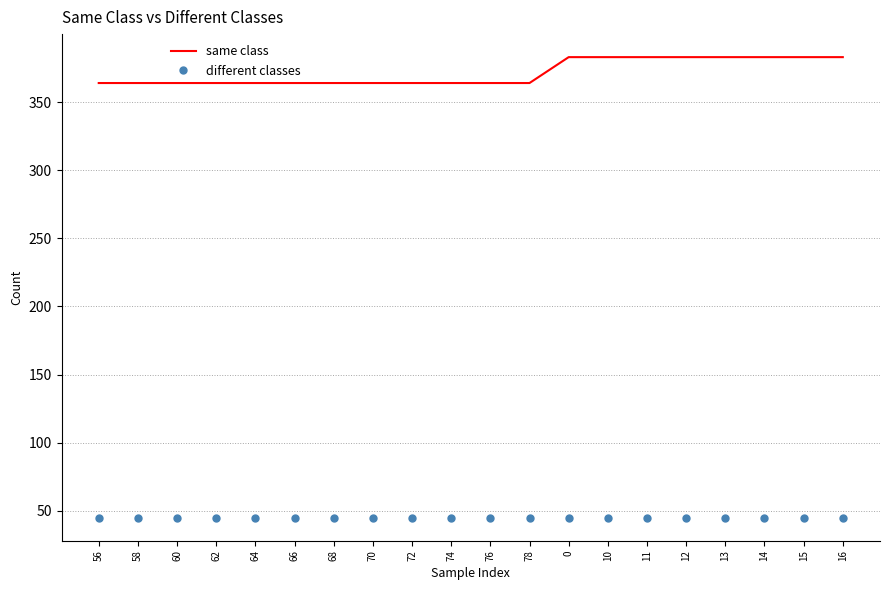

Is the value of same class at 74 greater than the value of different classes at 76?

Yes